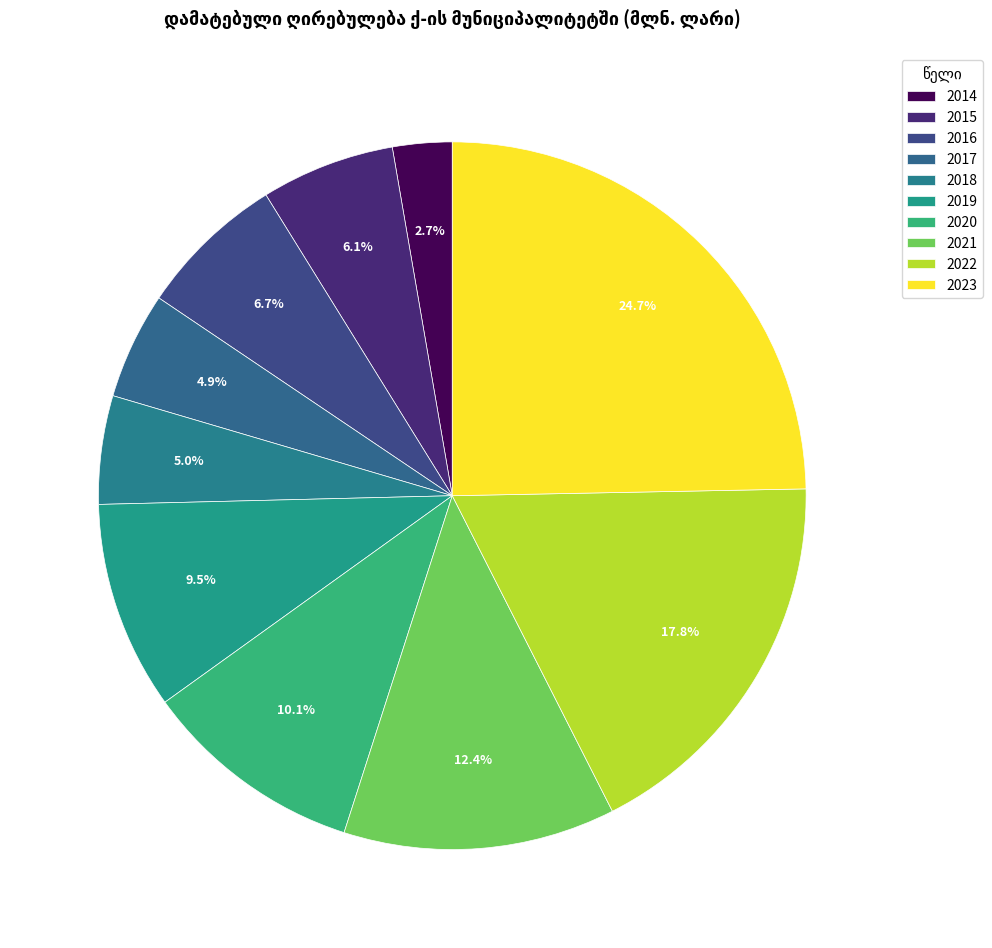

Count the number of slices in the pie.

10